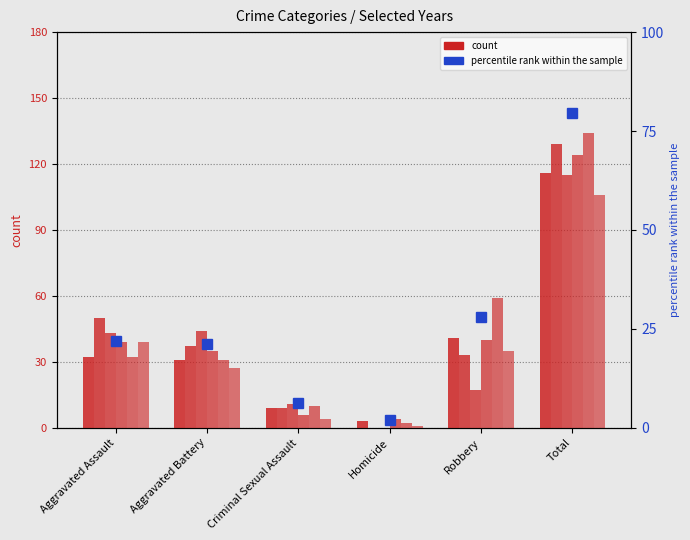

What is the sum of the values at Total and Aggravated Assault?

101.4